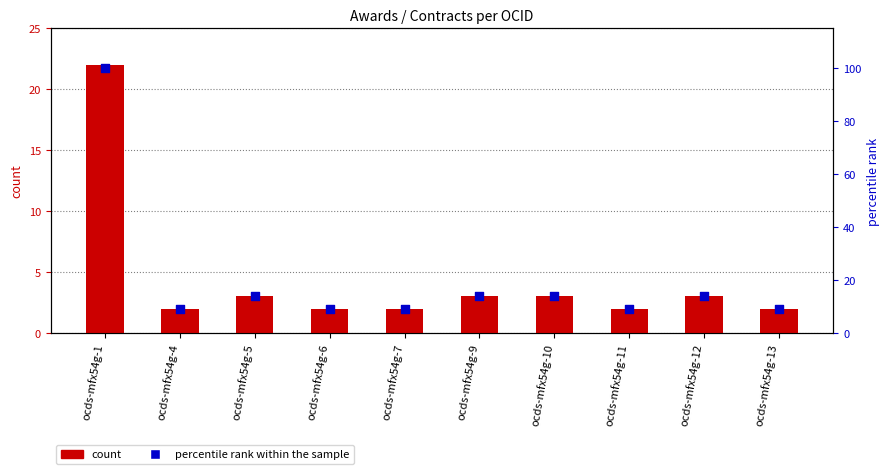

At how many categories does at least one series exceed 81?

1